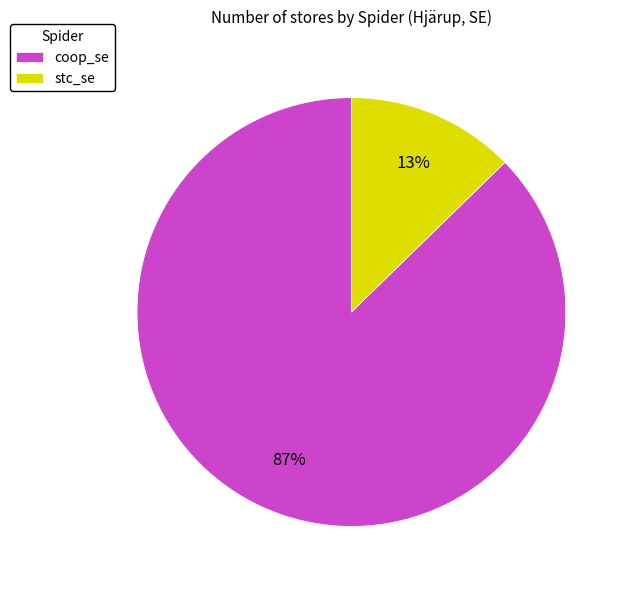

Is it true that stc_se is 2% of the pie?

False